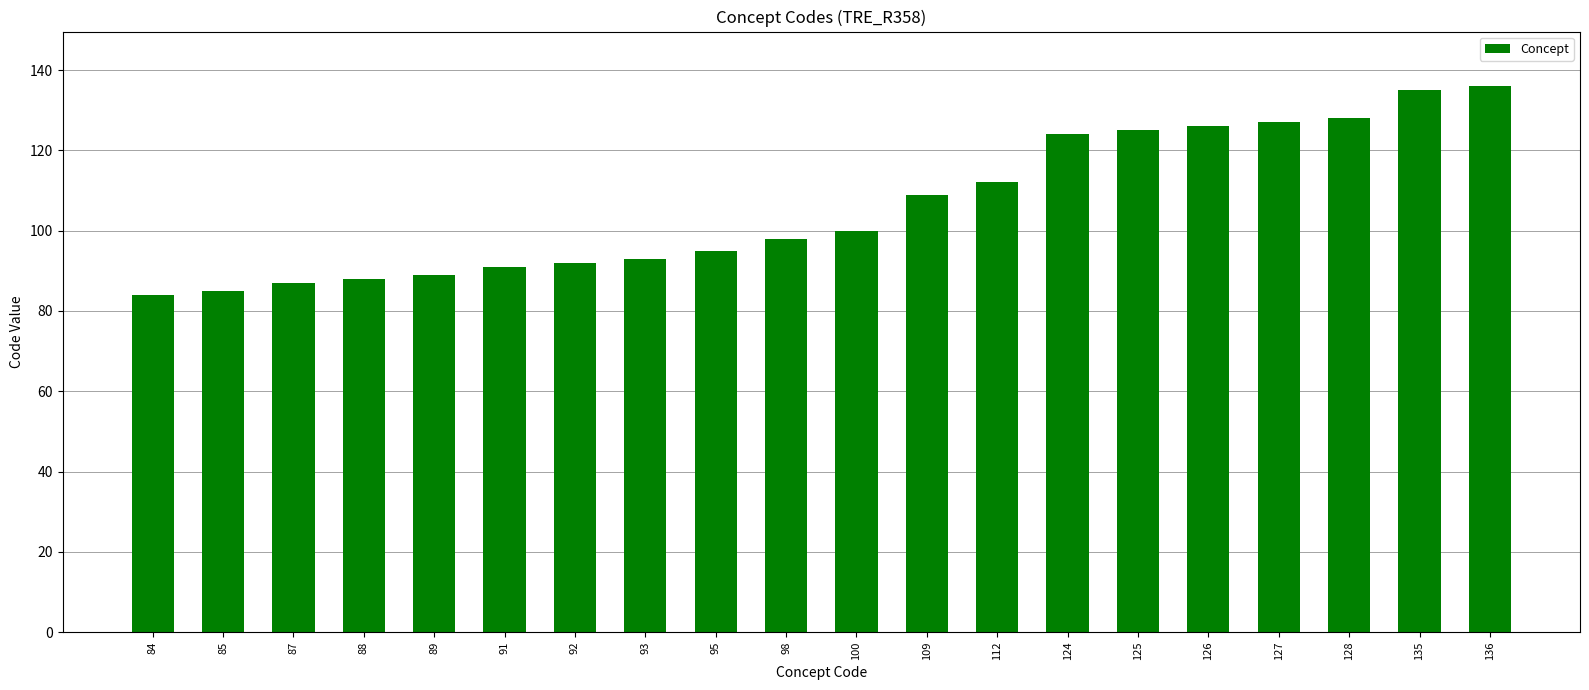

What is the sum of all values?

2124